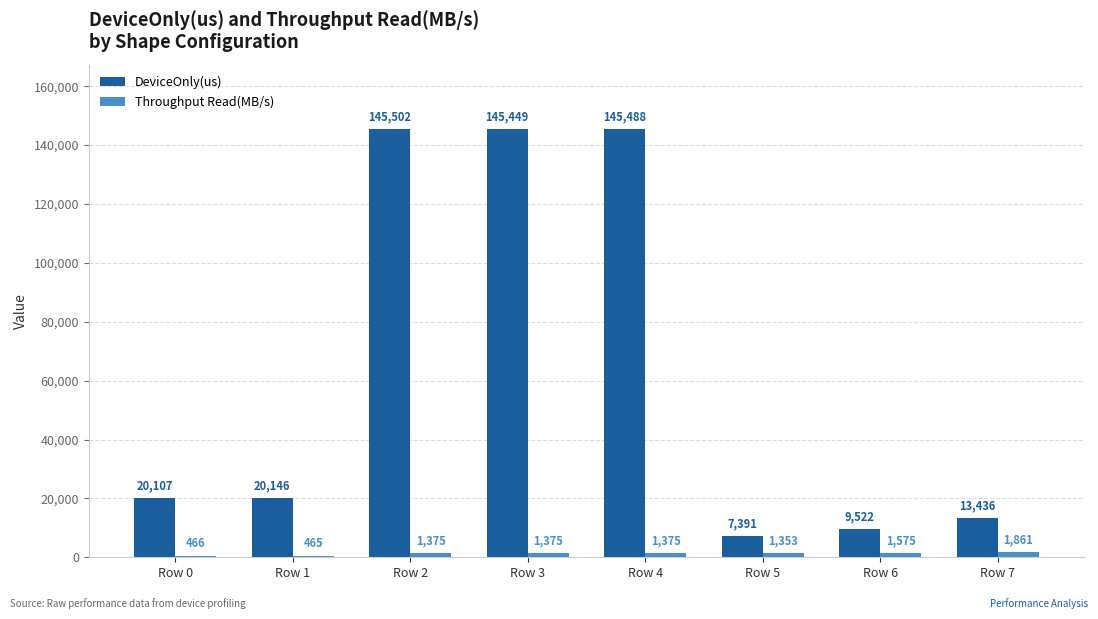

What value does the DeviceOnly(us) series have at Row 3?

145449.2